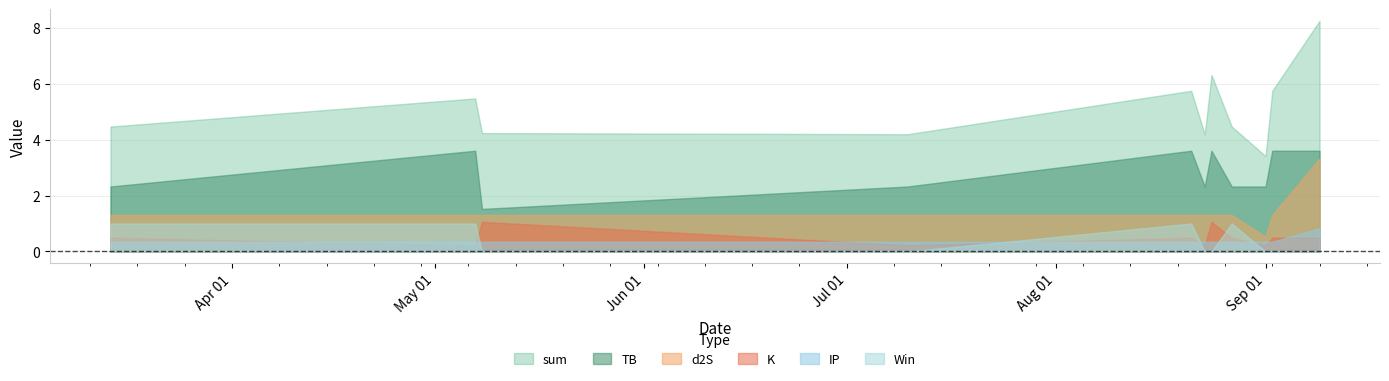

What are all the series names shown in the legend?

sum, TB, d2S, K, IP, Win